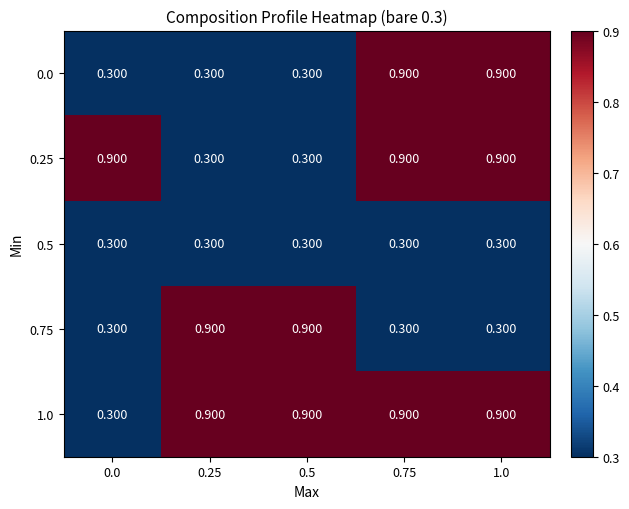

Is the value of 1.0 at 0.75 greater than the value of 0.25 at 0.25?

Yes